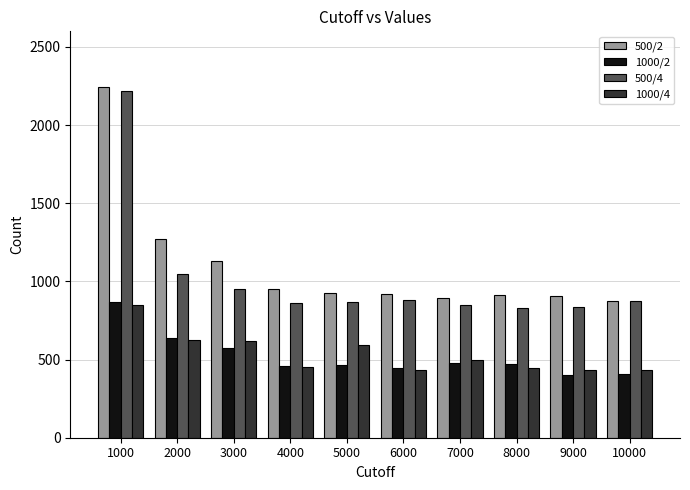

The 1000/2 series shows 457 at 4000. True or false?

True